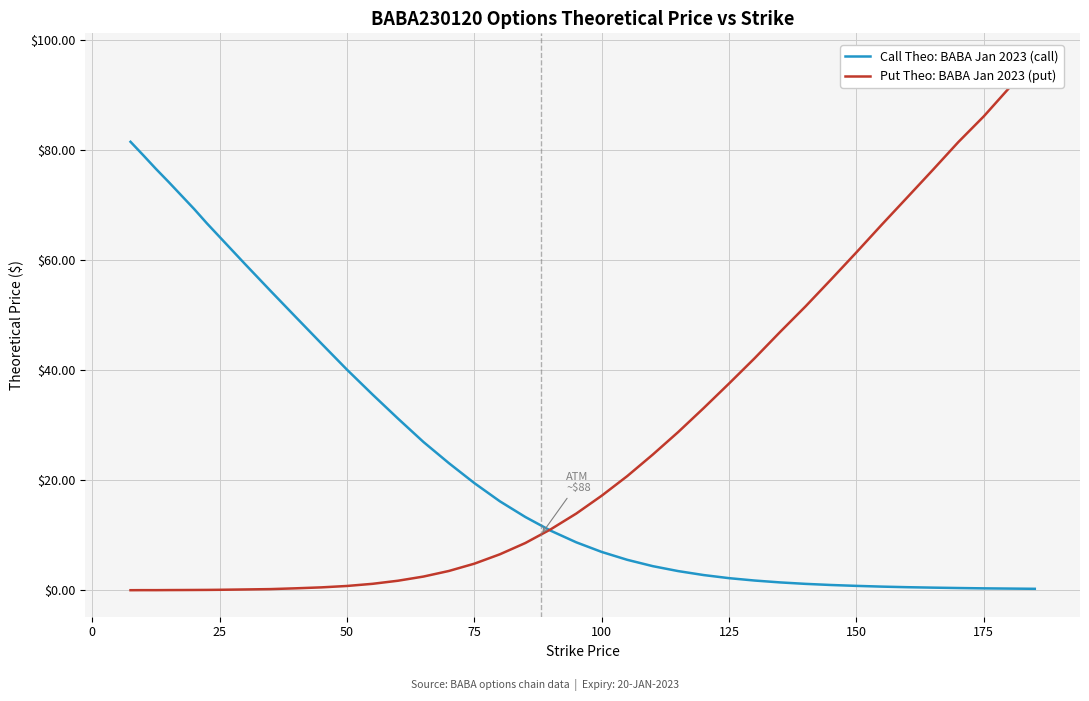

Is it true that Call Theo: BABA Jan 2023 (call) equals 2.4 at 100?

False